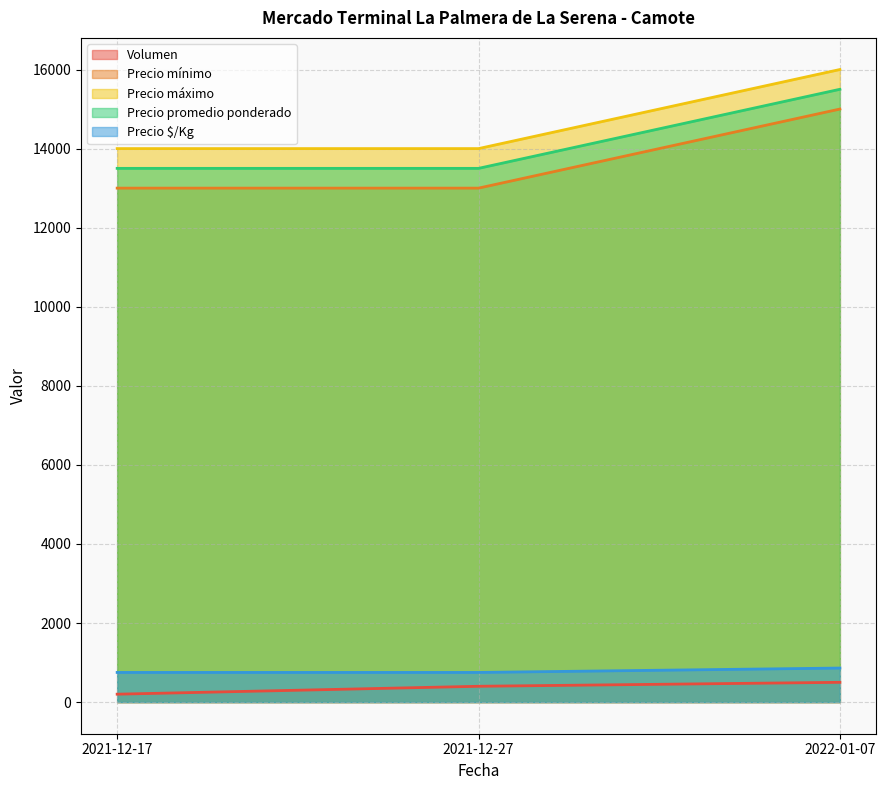

Reading right to left, list all the values displayed in this chart.

Volumen: 2022-01-07=500	2021-12-27=400	2021-12-17=200
Precio mínimo: 2022-01-07=15000	2021-12-27=13000	2021-12-17=13000
Precio máximo: 2022-01-07=16000	2021-12-27=14000	2021-12-17=14000
Precio promedio ponderado: 2022-01-07=15500	2021-12-27=13500	2021-12-17=13500
Precio $/Kg: 2022-01-07=861	2021-12-27=750	2021-12-17=750